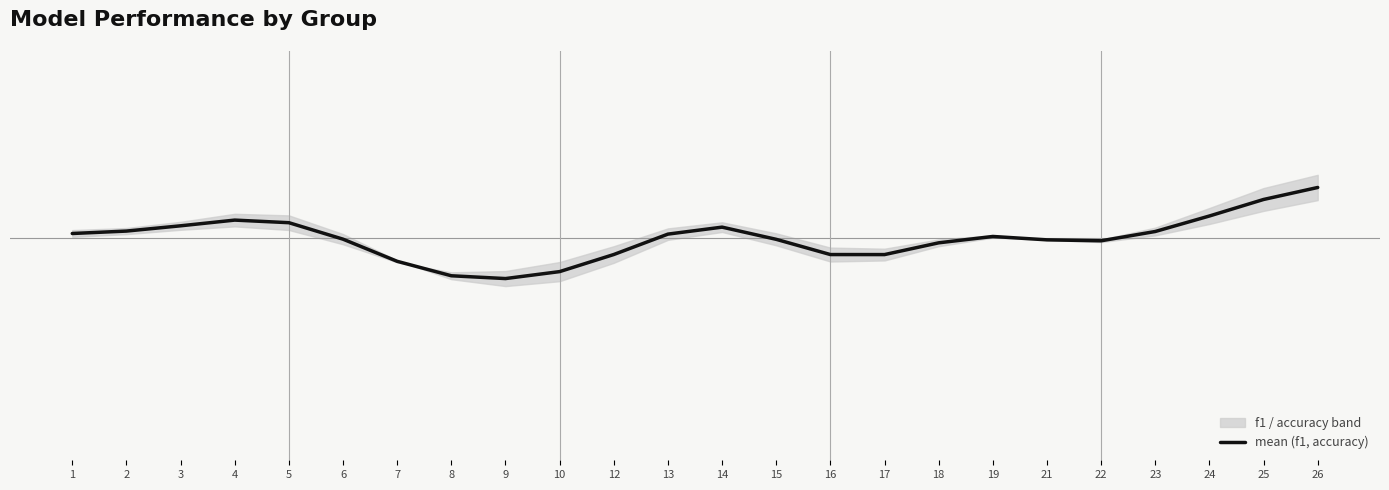

True or false: the data shows 0.8 at 7.

False